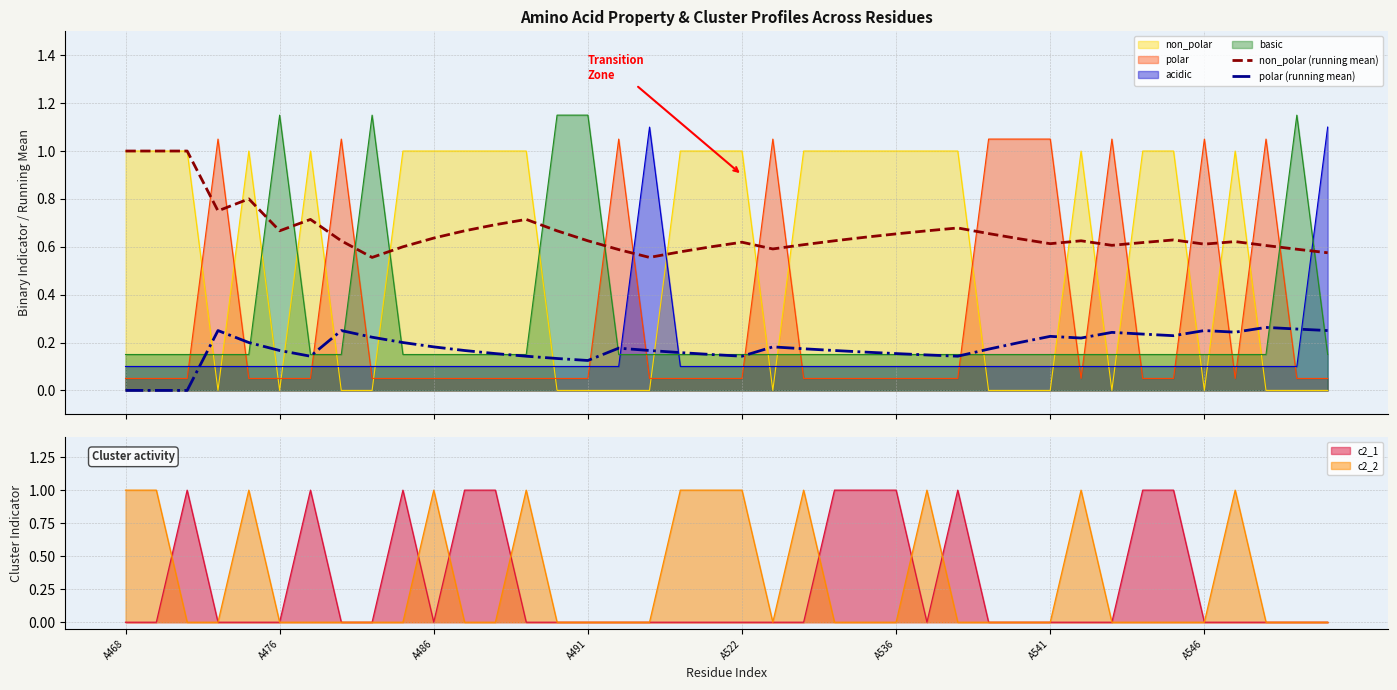

What is the difference between the non_polar (running mean) values at A468 and 26?

0.3